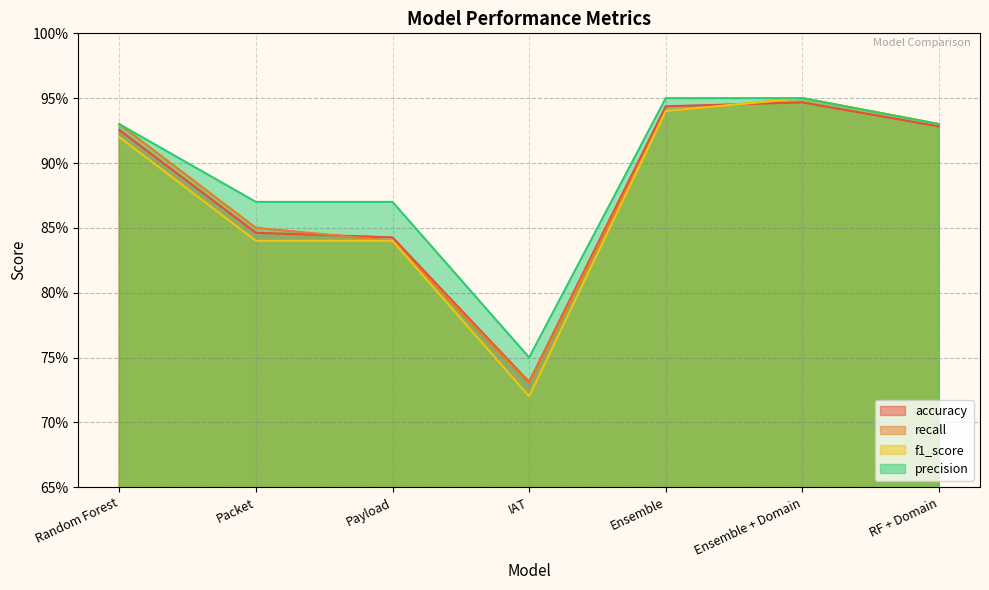

True or false: accuracy and precision cross at least once.

False